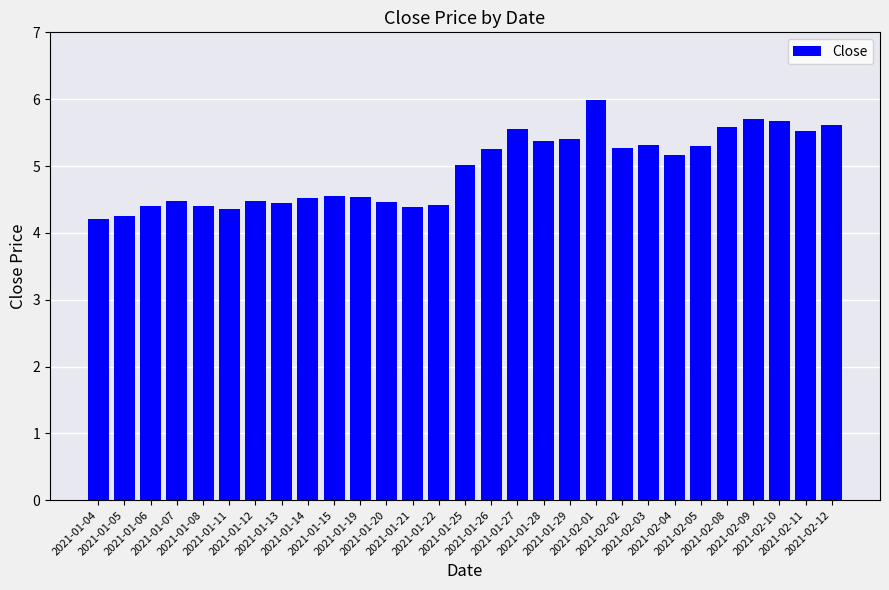

What is the difference between the values at 2021-01-29 and 2021-02-03?

0.1